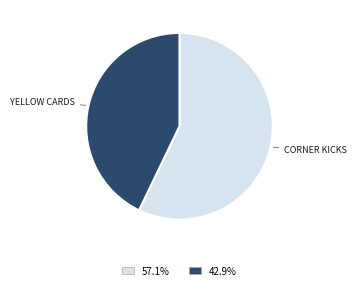

Does any single category account for the majority?

Yes